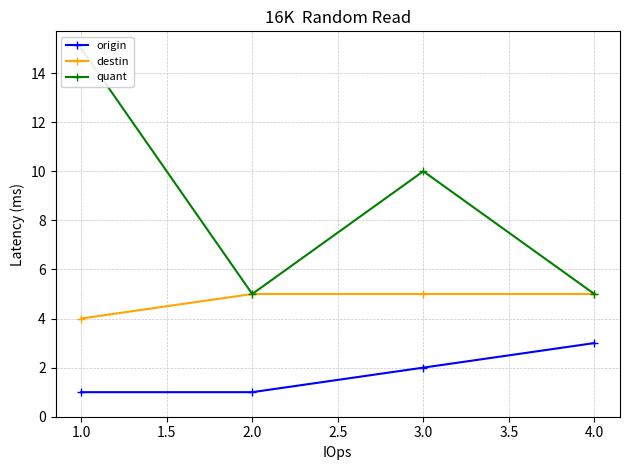

Reading left to right, what are all the values shown in this chart?

origin: 1	1	2	3
destin: 4	5	5	5
quant: 15	5	10	5